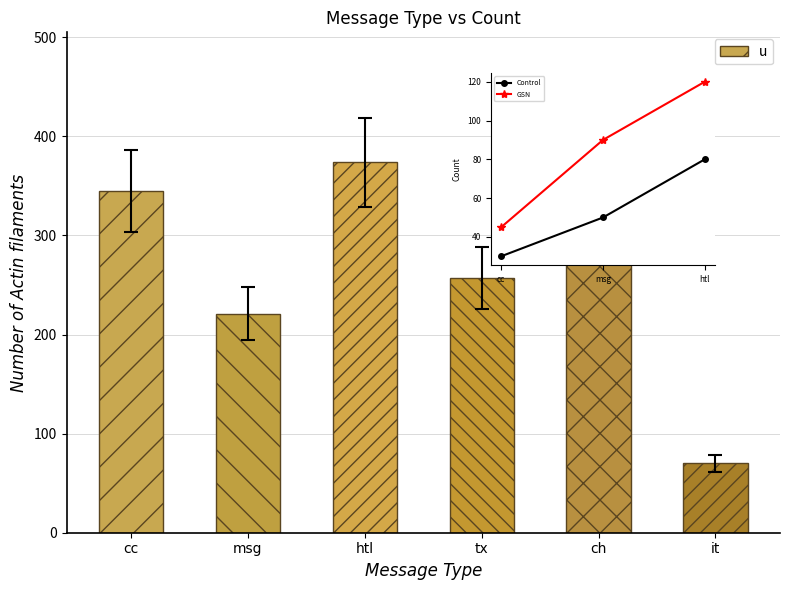

What is the label of the 1st bar from the left?

cc